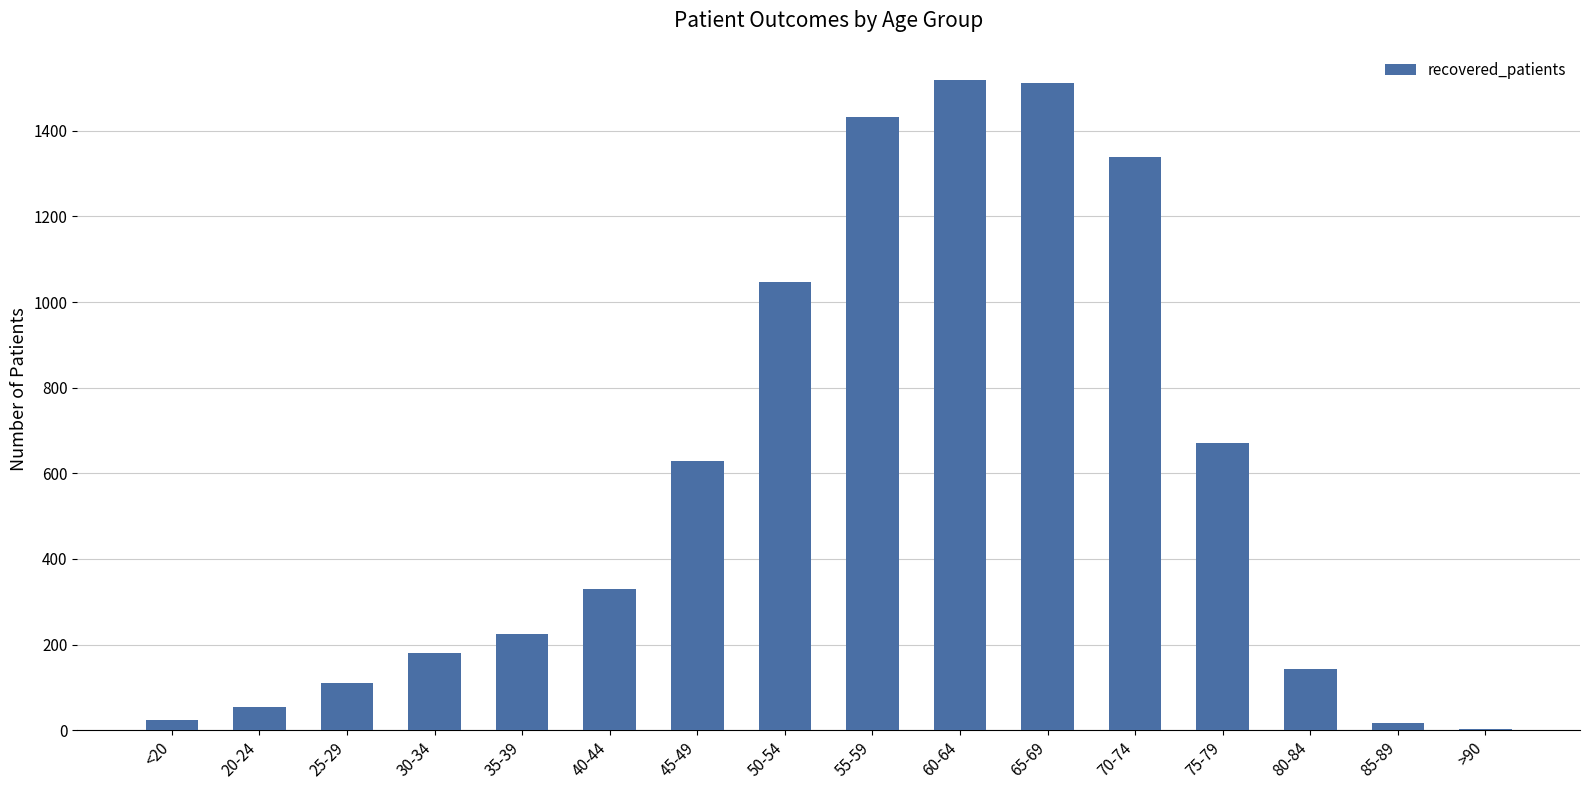

Reading right to left, what are all the values shown in this chart?

3	18	142	671	1338	1511	1518	1432	1046	629	331	224	180	110	55	25